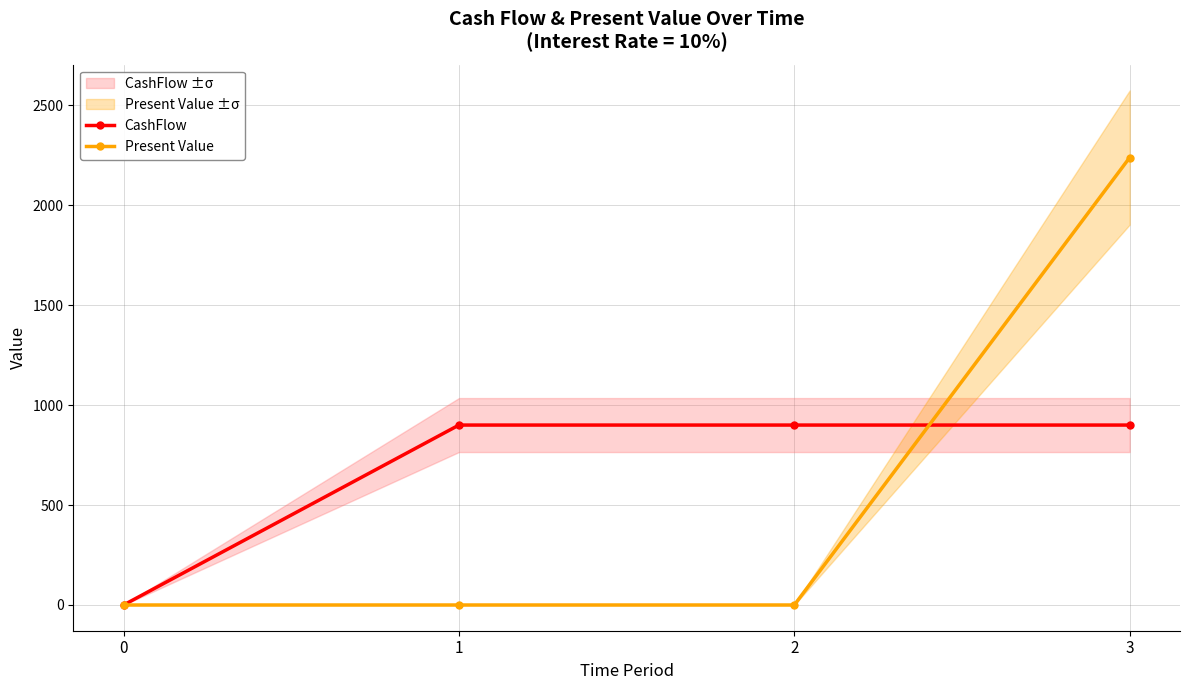

After their last crossing, which series has the higher values: Present Value or CashFlow?

Present Value